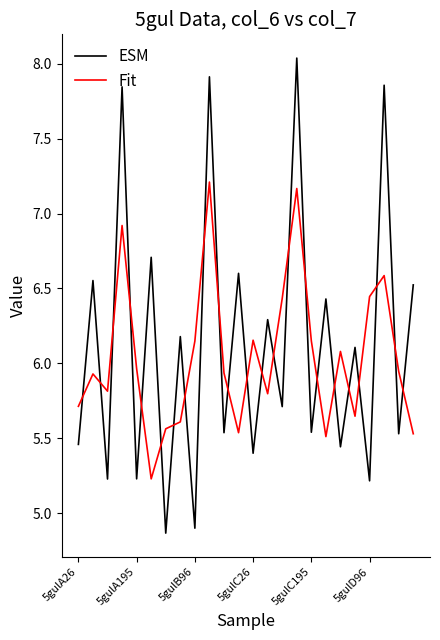

Which series has the widest spread of values?

ESM